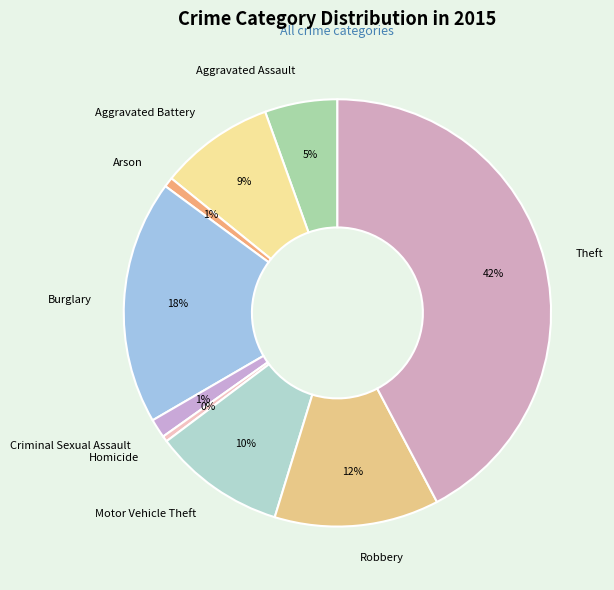

To the nearest percent, what percentage of the pie is Arson?

1%